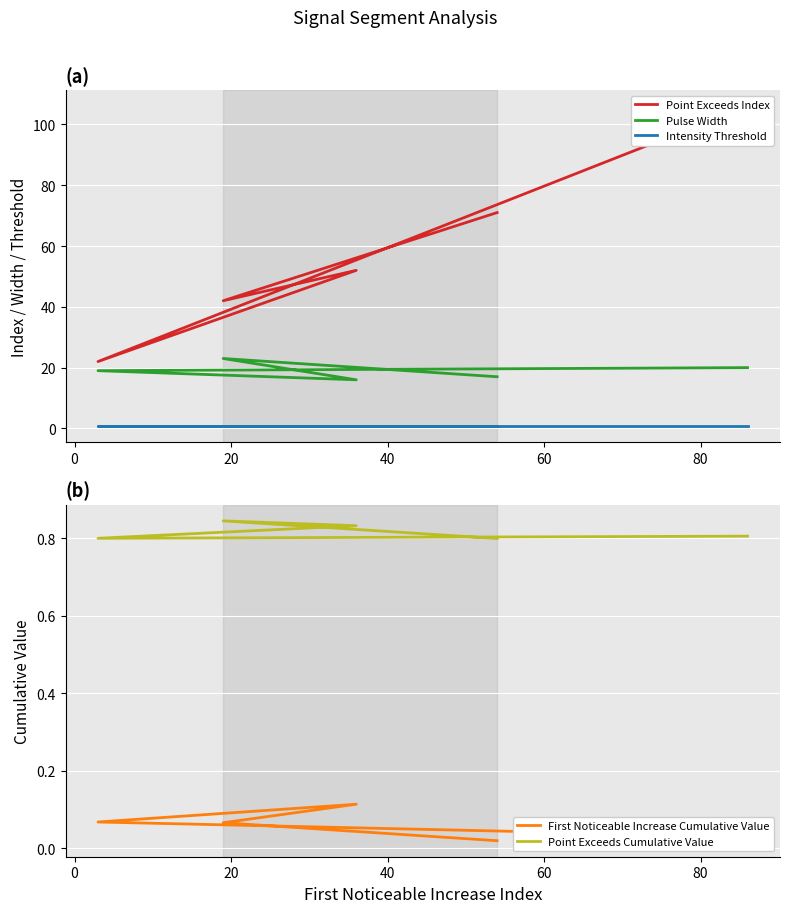

What is the label of the 3rd point from the right?

20